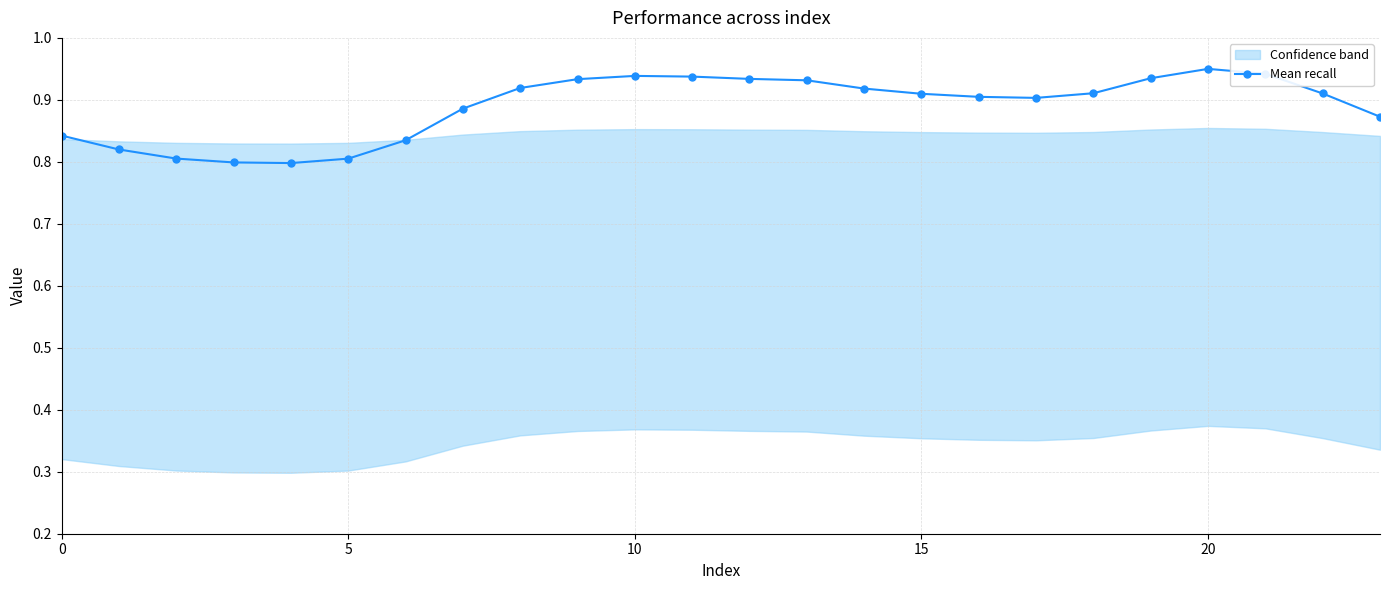

What is the difference between the maximum and minimum values?

0.2